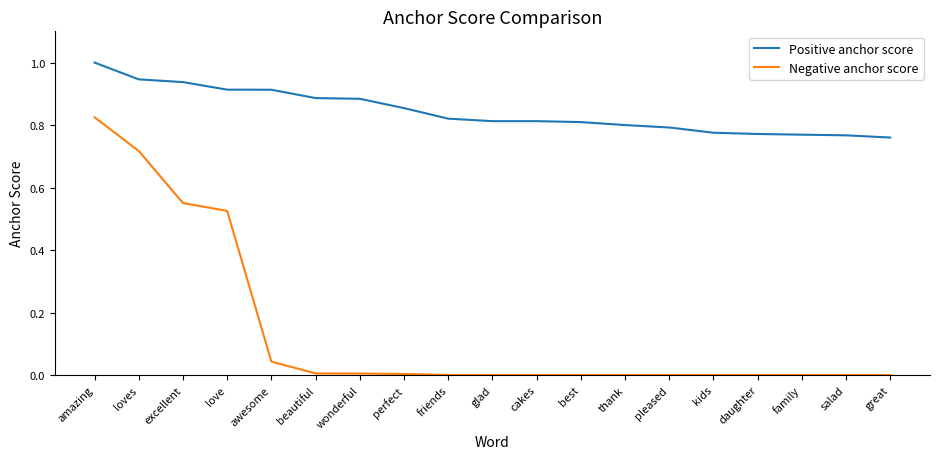

Which series has the largest total across all categories?

Positive anchor score